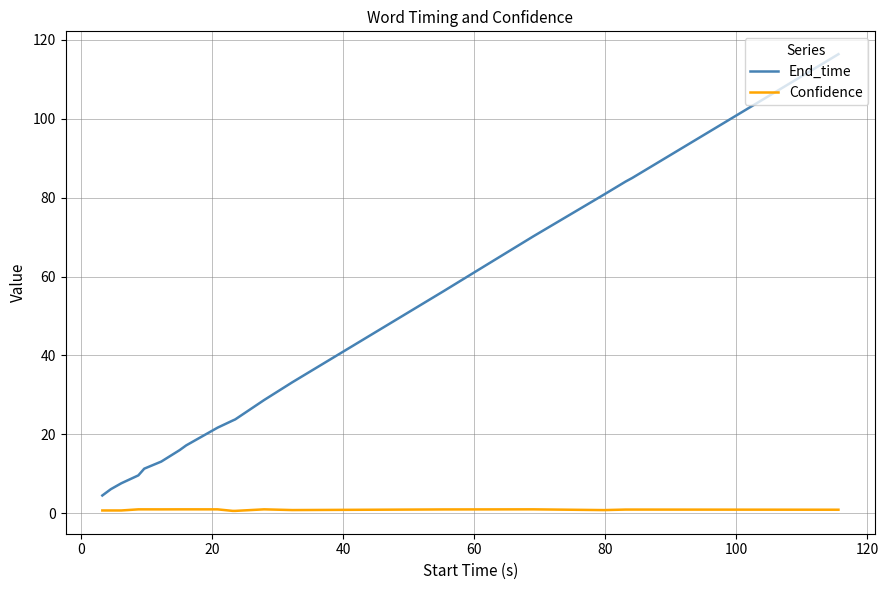

True or false: End_time and Confidence intersect in this chart.

False